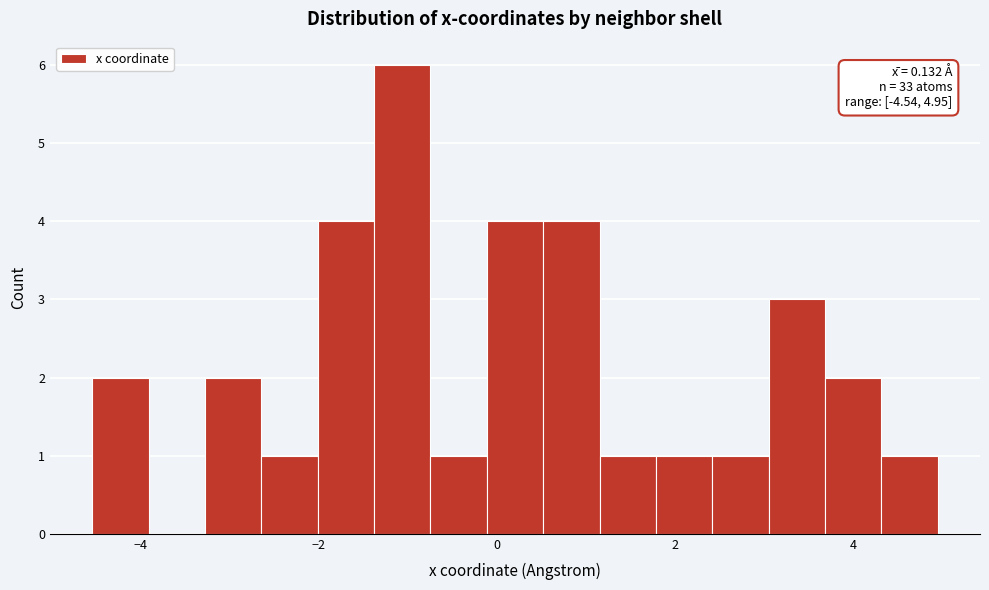

Read against the x-axis, roughly where is the centre of the tallest bar?

-1.0